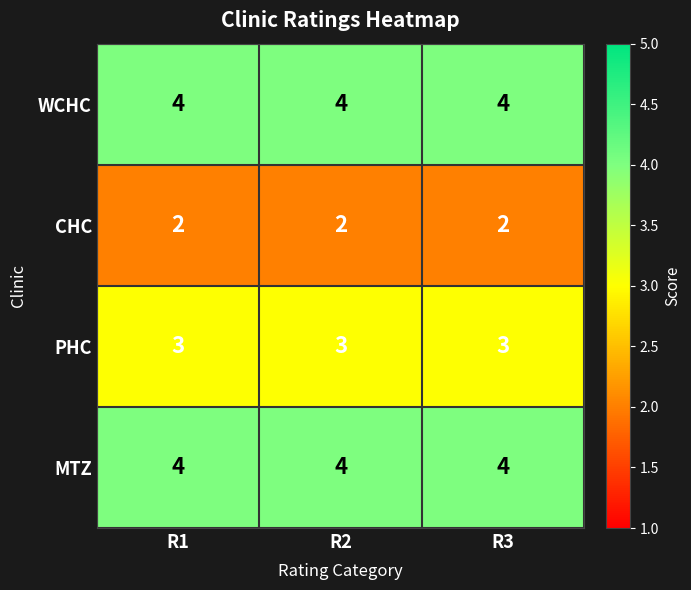

At how many categories does at least one series exceed 2?

3